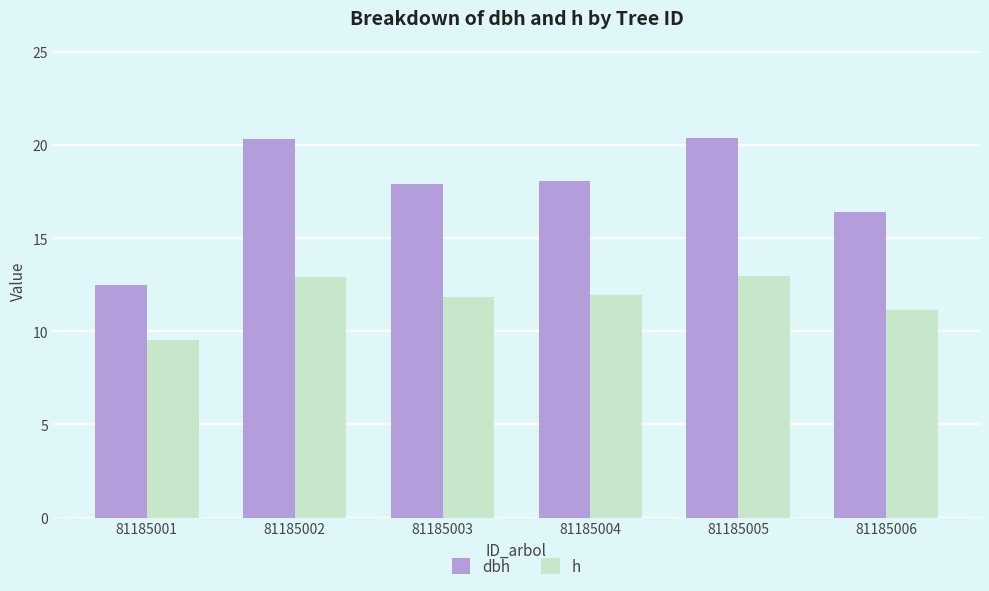

How many groups of bars are there?

6